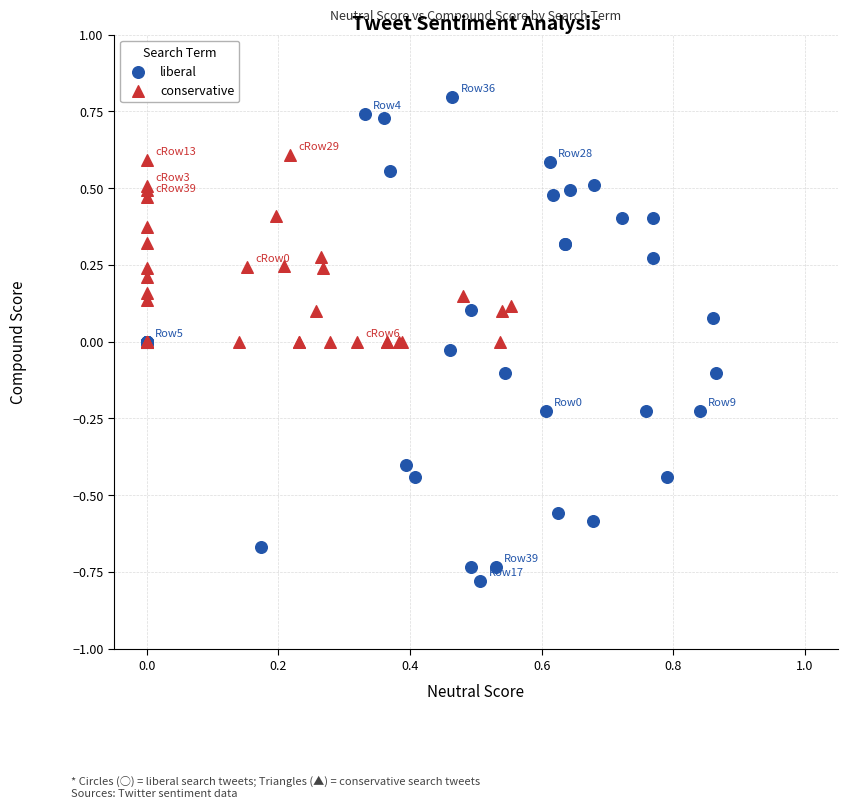

Which series reaches the maximum Y coordinate?

liberal